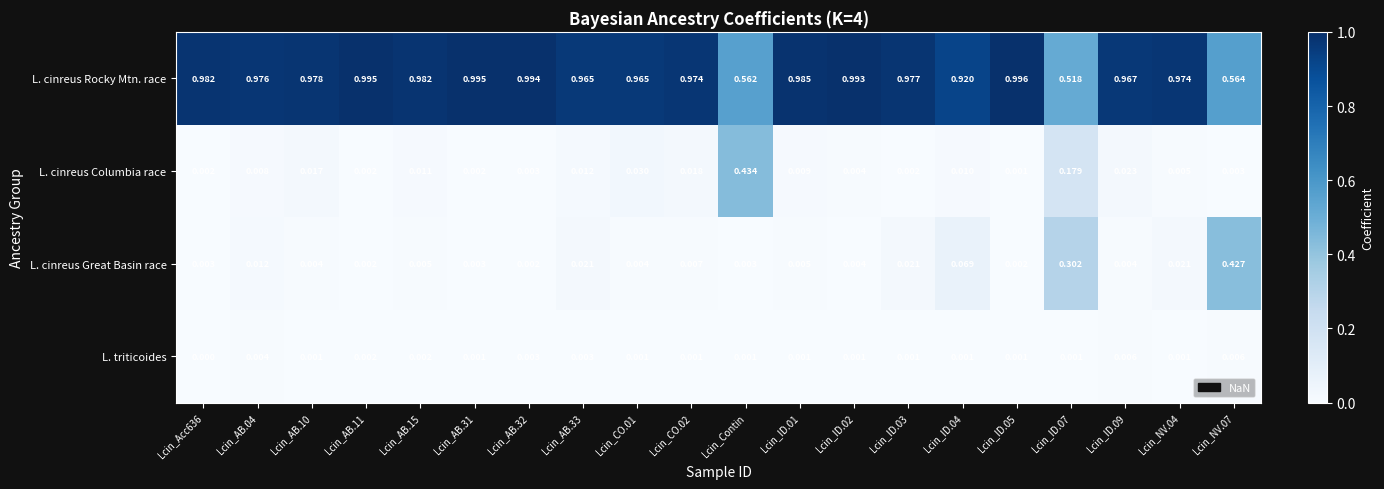

Which series has the largest range (max minus min)?

L. cinreus Rocky Mtn. race